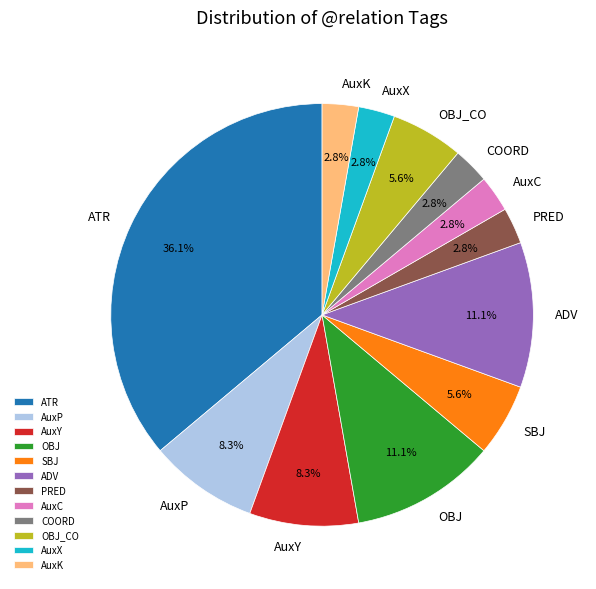

Combined, what portion of the pie is AuxY and ADV?

19.4%